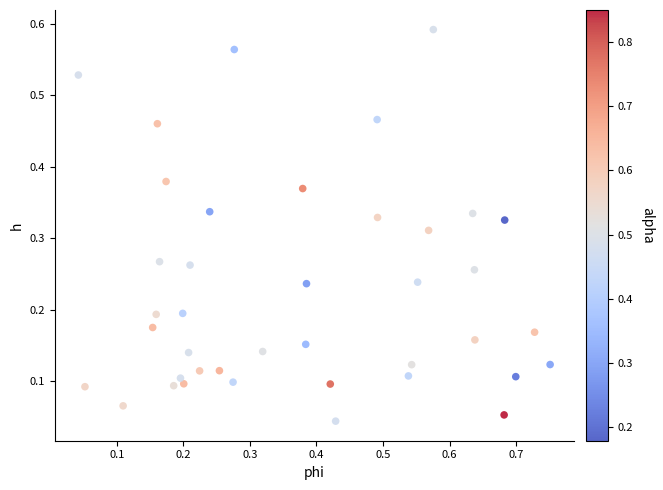

What is the range of X values (max minus min)?

0.7